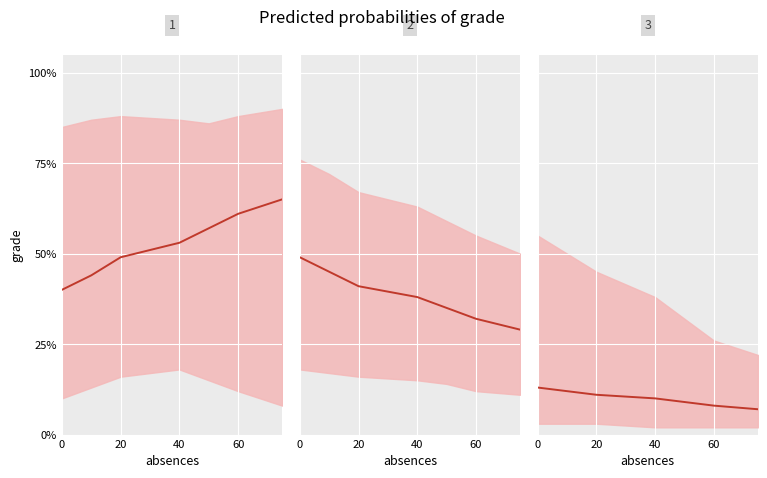

How many mean panel 1 values are between 0 and 1?

7